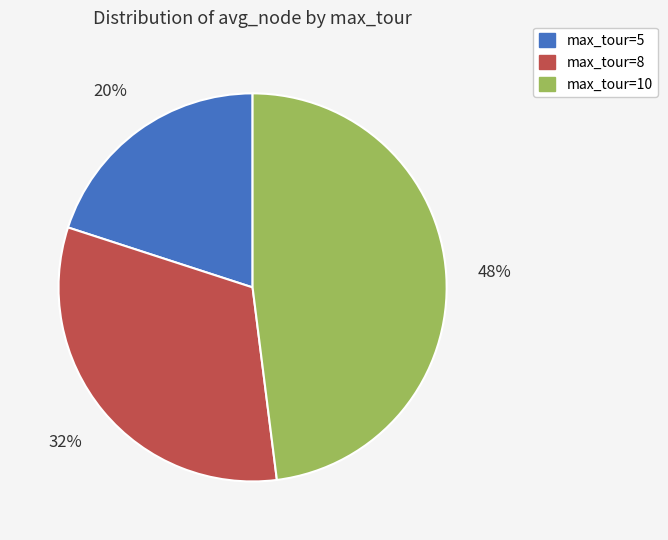

To the nearest percent, what is the difference between the largest and smallest slice percentages?

28%